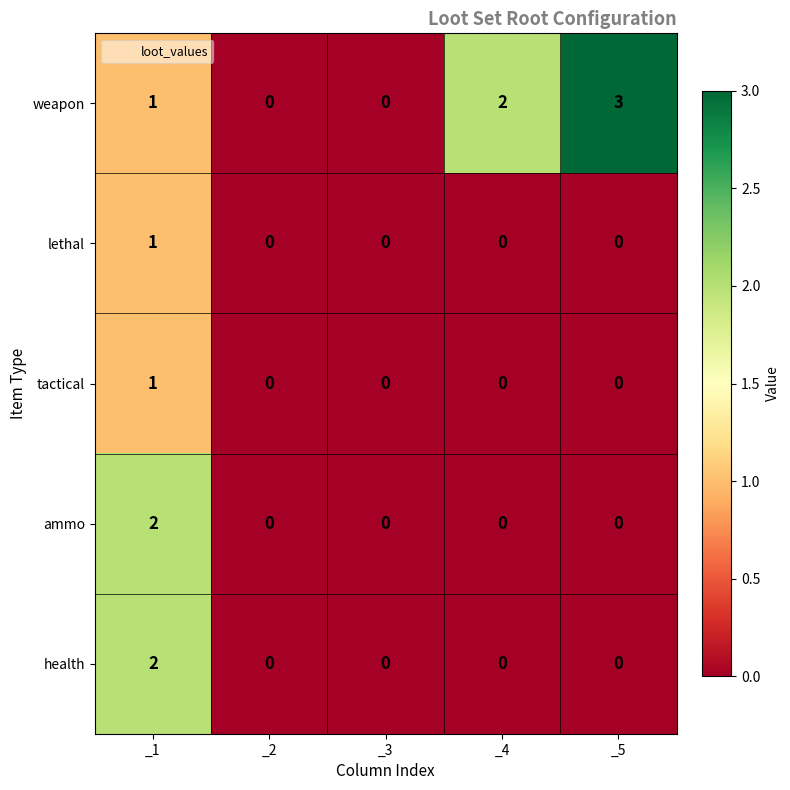

Which series has the largest range (max minus min)?

weapon